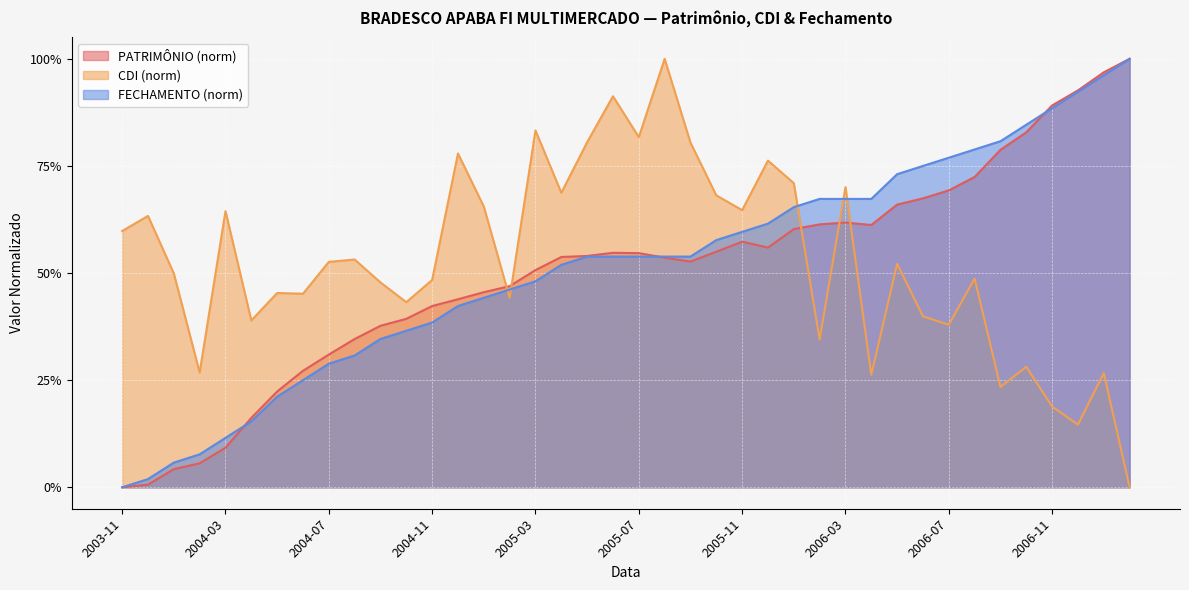

At 2006-04, list the series in order from smallest to largest.

CDI, PATRIMÔNIO, FECHAMENTO